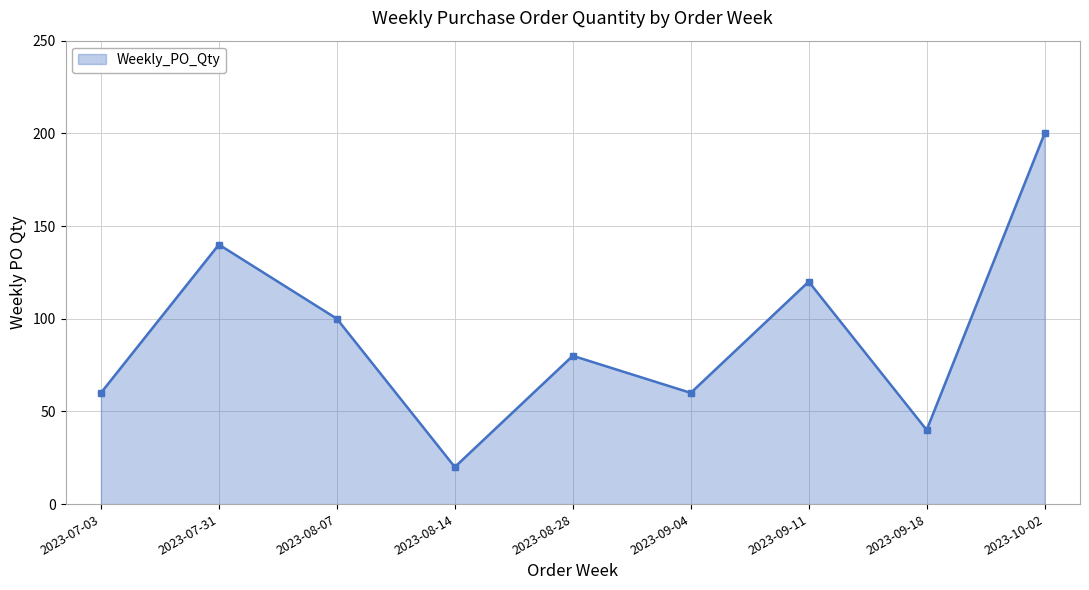

What is the change in value from 2023-08-14 to 2023-09-11?

+100